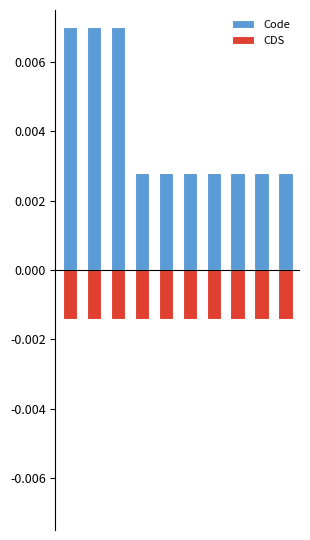

Between 3 and 4, which series saw the biggest shift?

Code